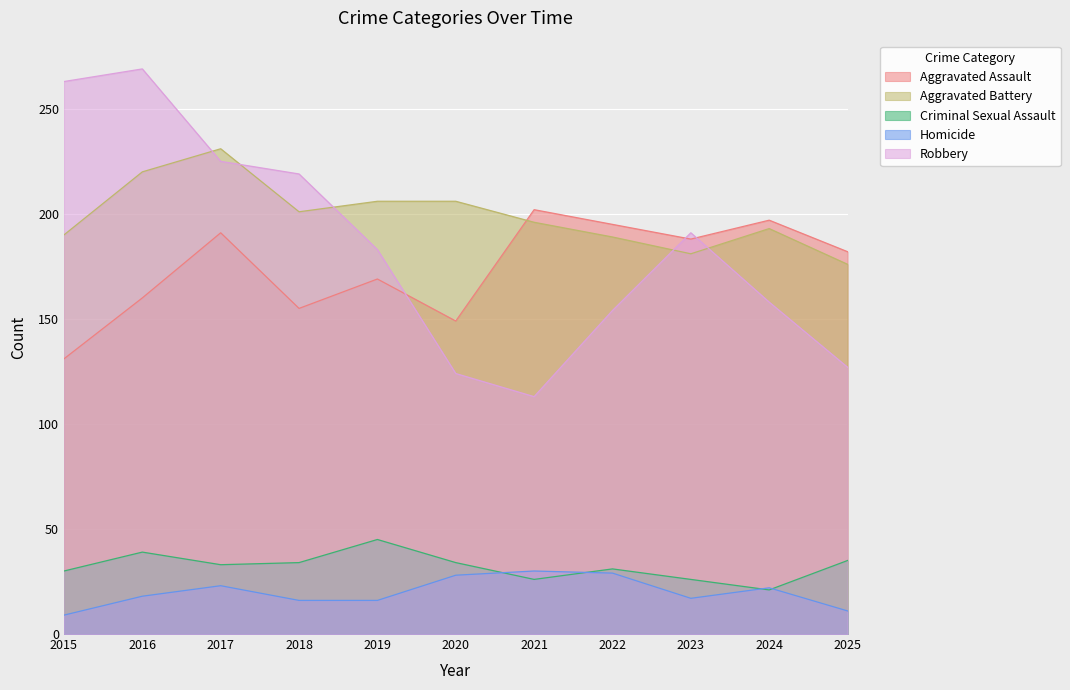

How many lines are shown in the chart?

5